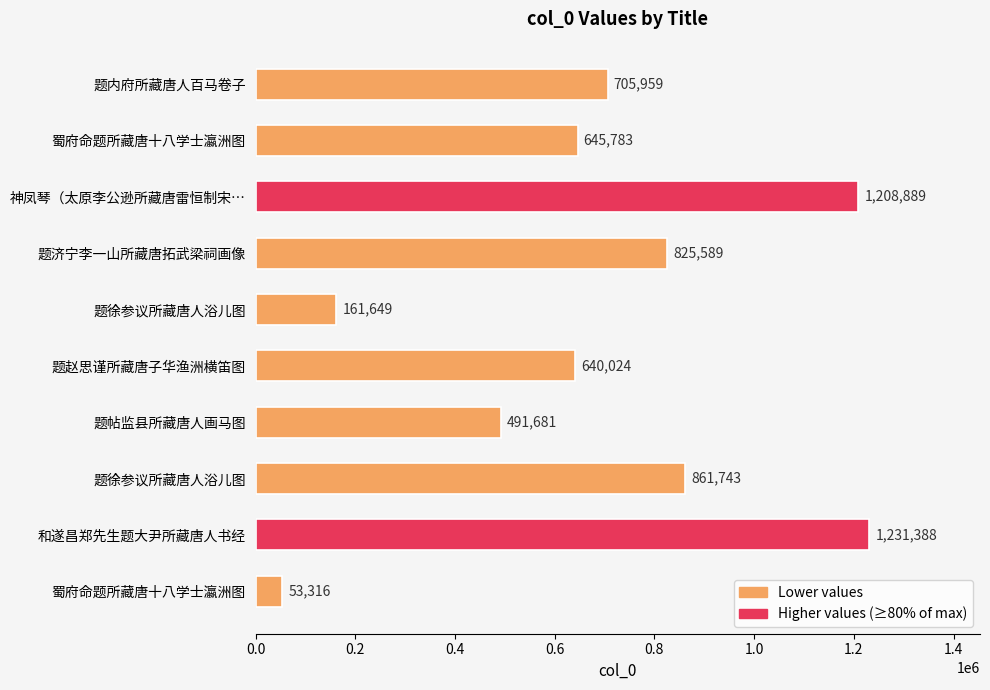

How many categories are shown in the chart?

10